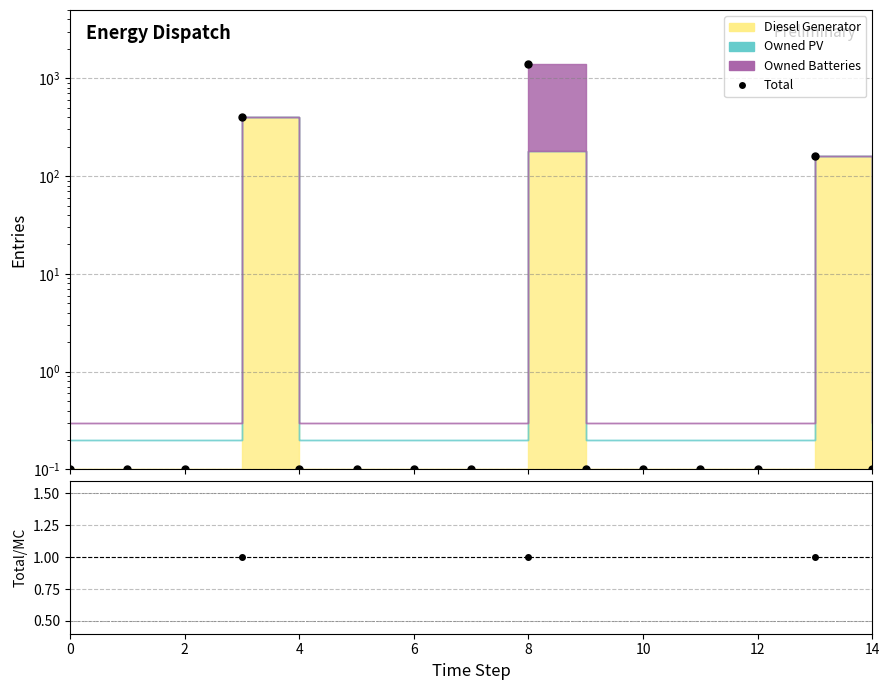

What is the label of the 15th point from the left?

14